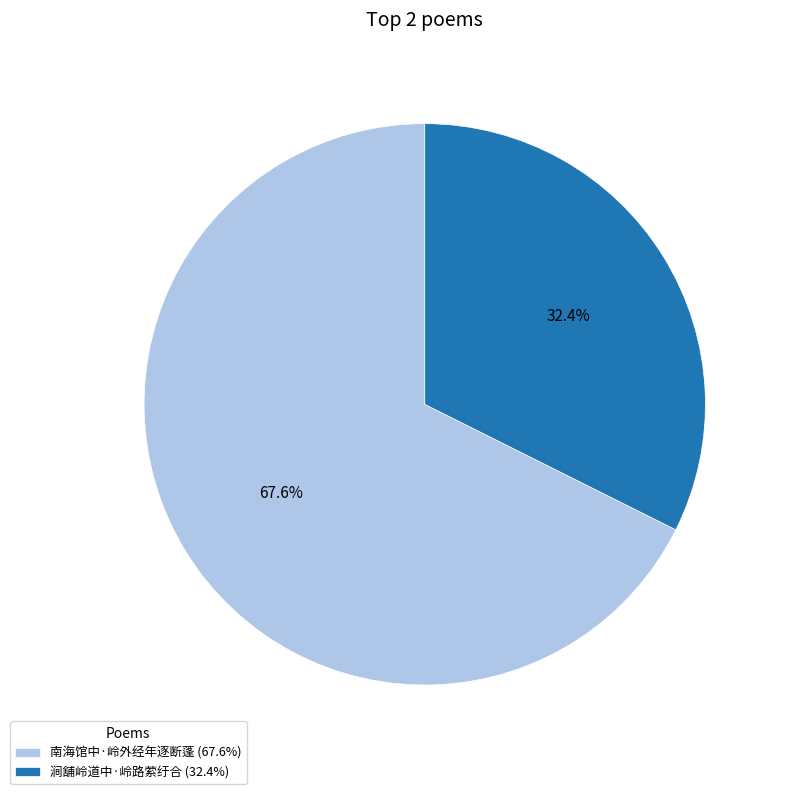

Count the number of slices in the pie.

2